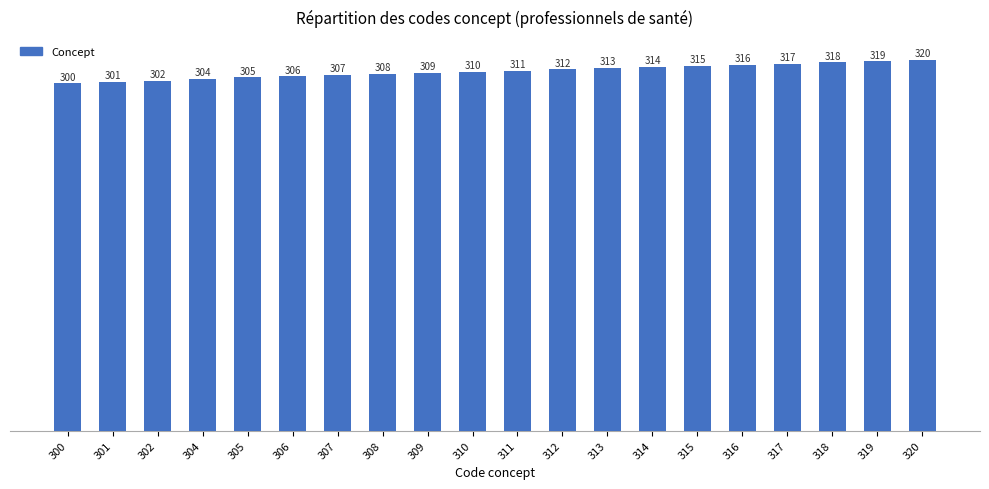

What is the difference between the values at 316 and 320?

4